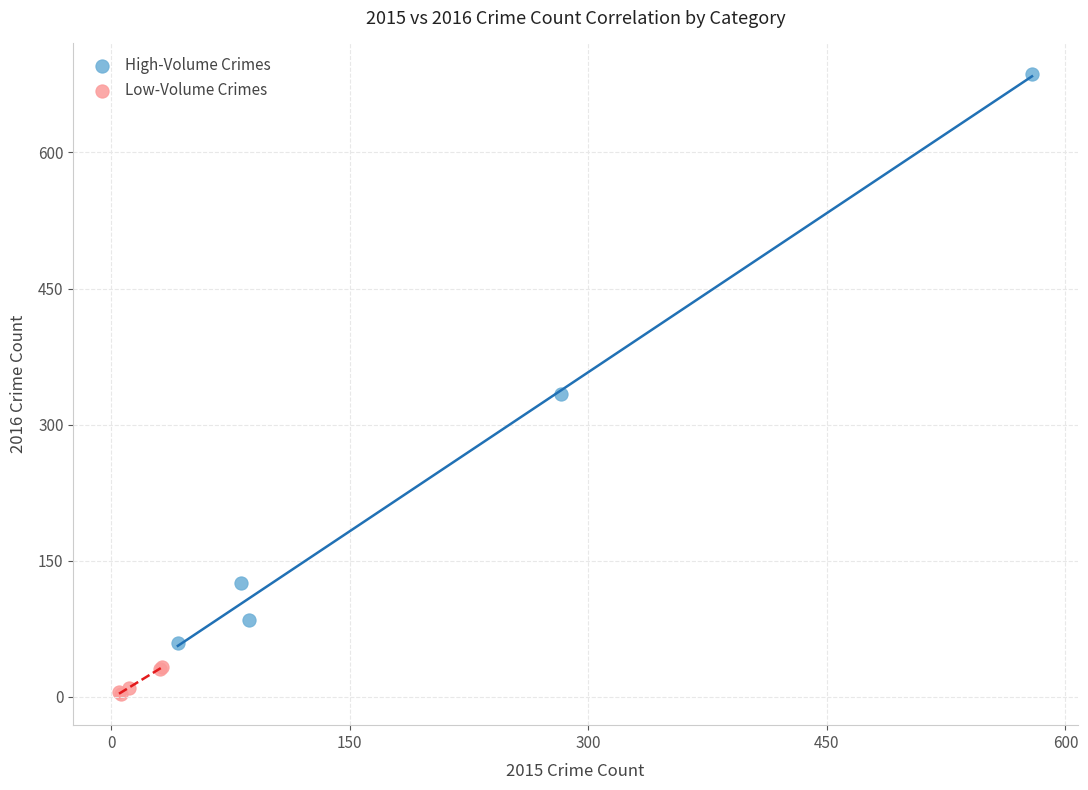

Which series has the largest Y range (max minus min)?

High-Volume Crimes